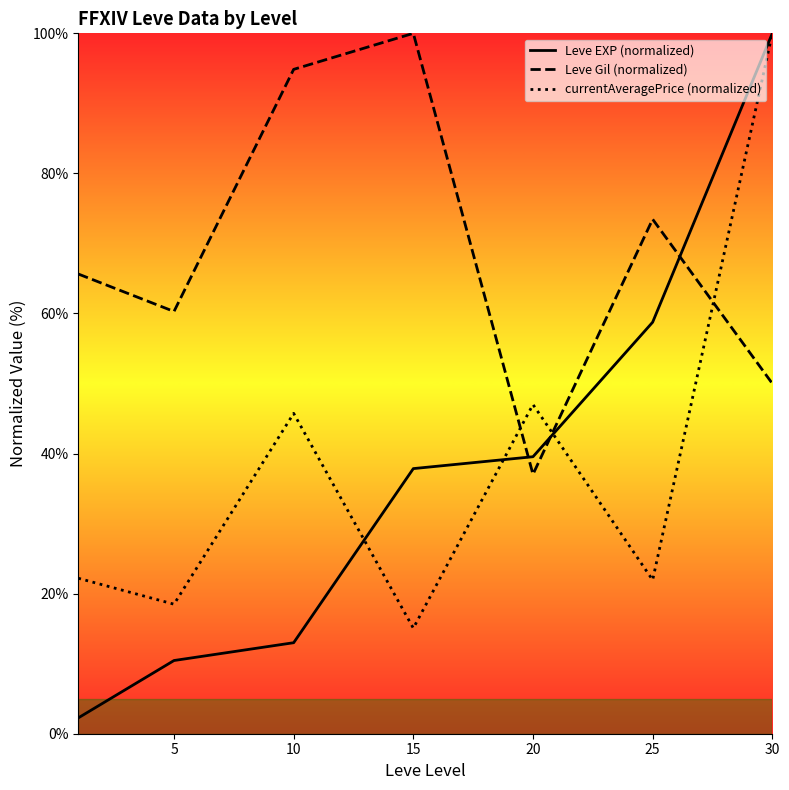

Which category has the lowest value in the currentAveragePrice (normalized) series?

15